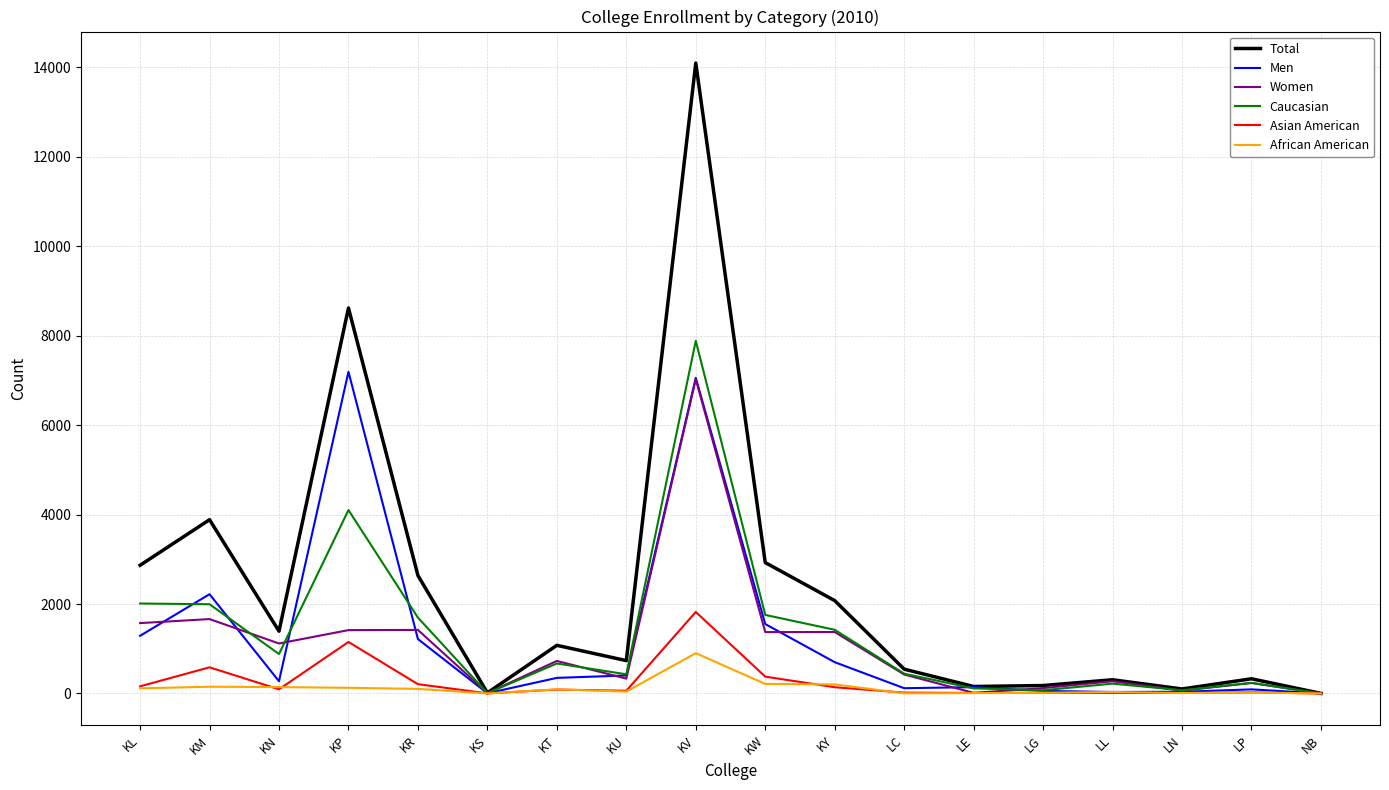

Where is Men nearest to the value 3598?

KM